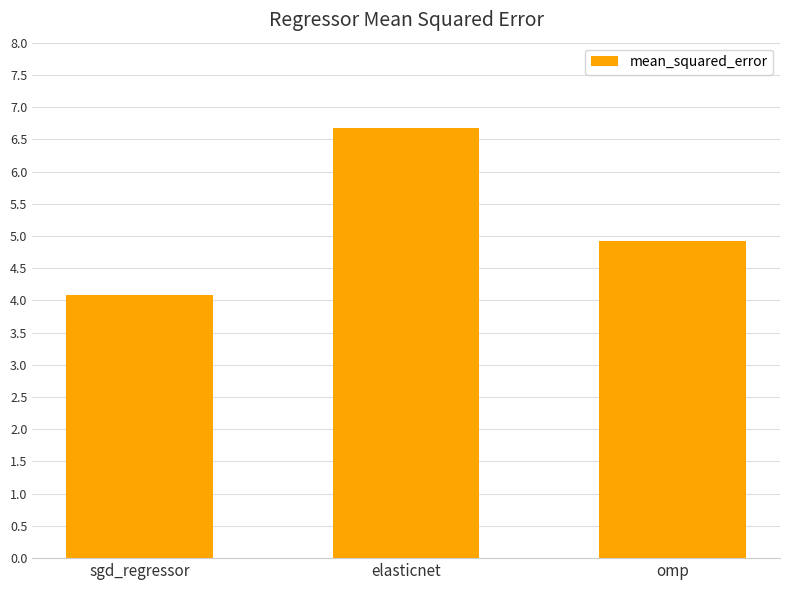

What is the change in value from elasticnet to omp?

-1.8